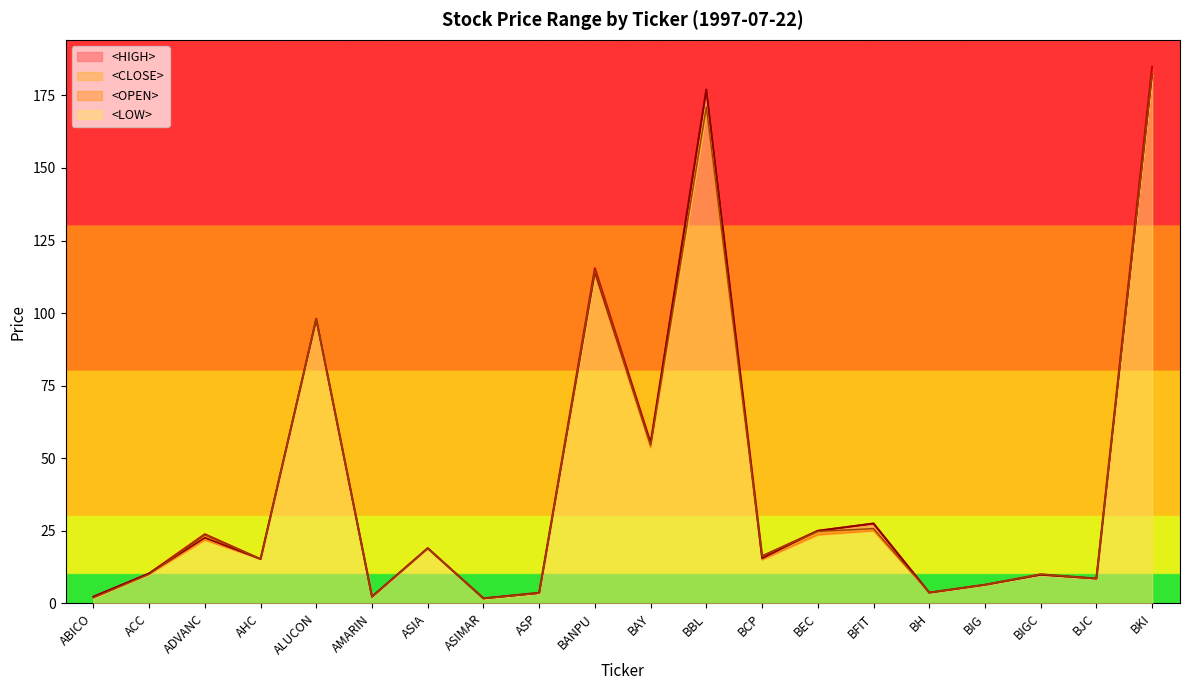

Reading right to left, transcribe all the data shown in this chart.

<OPEN>: 182.2	8.6	10.0	6.4	3.7	25.8	24.8	16.2	171.0	54.4	114.8	3.5	1.6	19.0	2.2	98.0	15.2	23.6	10.0	1.9
<HIGH>: 184.9	8.6	10.0	6.4	3.7	27.5	25.0	16.2	177.0	55.3	115.4	3.6	1.7	19.0	2.3	98.0	15.2	23.8	10.3	2.3
<LOW>: 182.2	8.5	9.8	6.4	3.7	25.0	23.6	15.0	170.0	53.6	113.4	3.5	1.6	19.0	2.2	98.0	15.2	21.8	10.0	1.9
<CLOSE>: 182.2	8.6	9.8	6.4	3.7	27.5	25.0	15.5	177.0	54.9	114.1	3.5	1.7	19.0	2.3	98.0	15.2	22.6	10.3	2.3